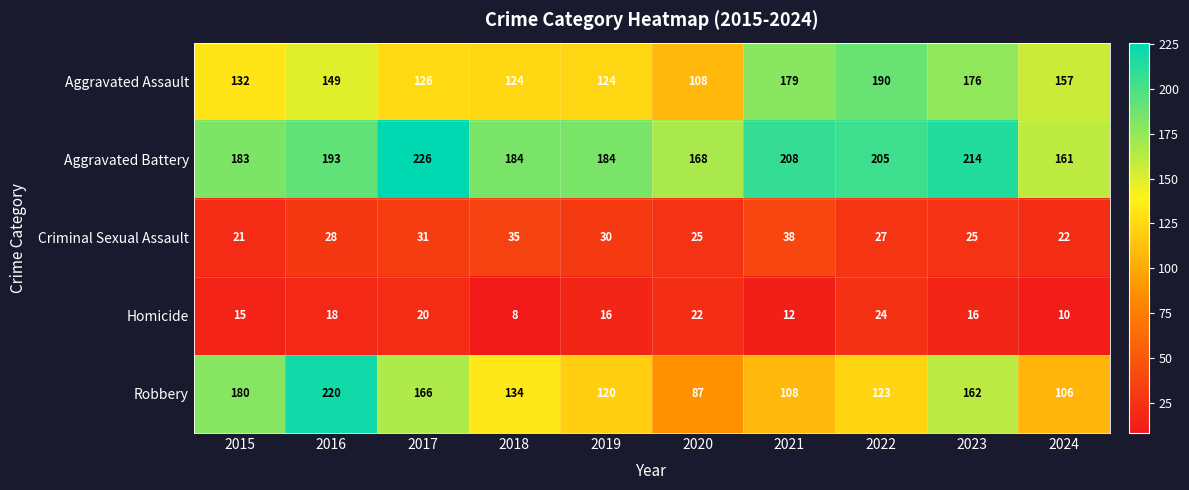

What is the sum of the Aggravated Battery values at 2023 and 2018?

398